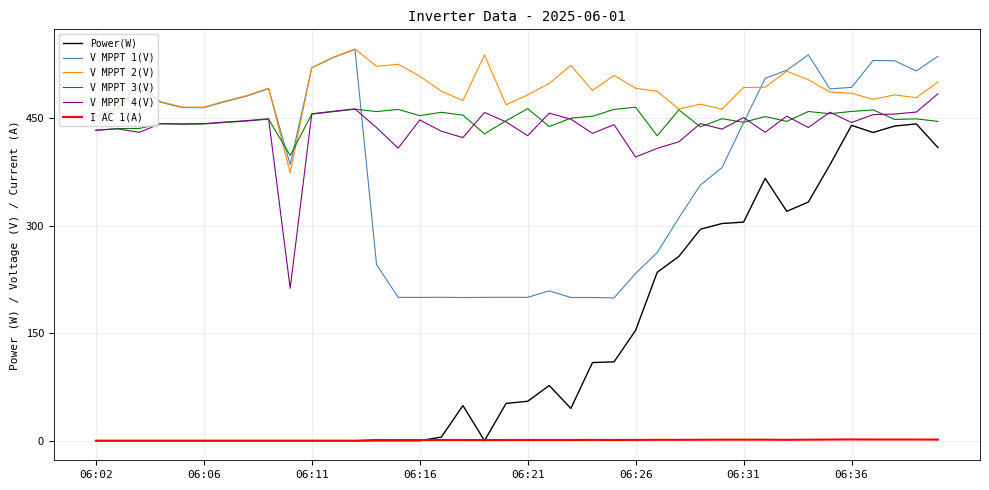

What is the sum of all Power(W) values?

5615.0